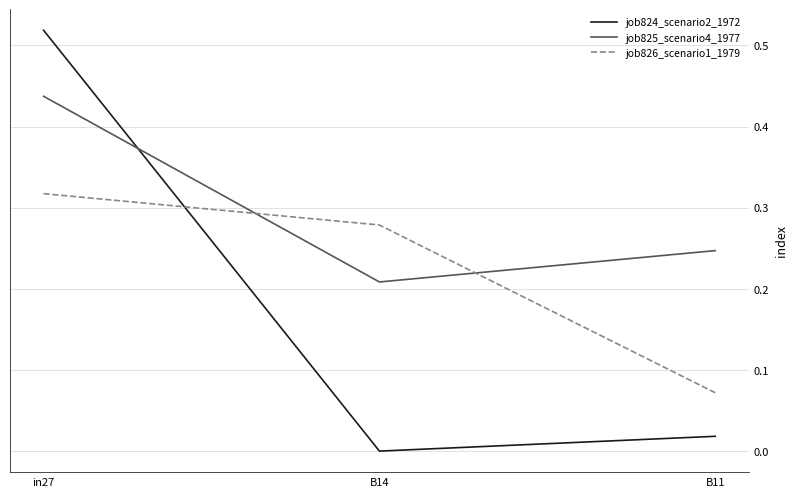

How many series are shown in this chart?

3